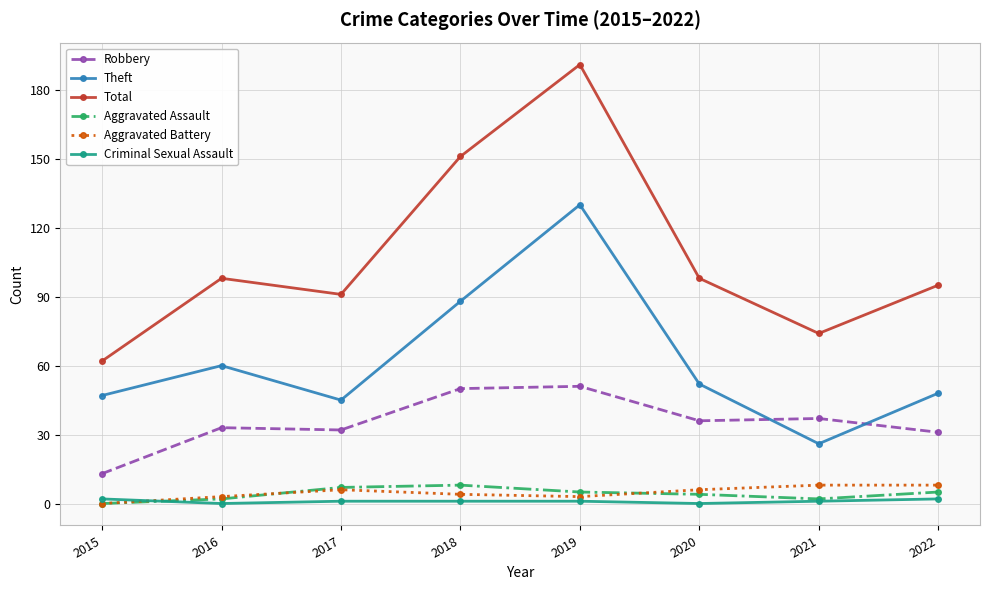

What is the difference between the second highest and second lowest values in the Aggravated Battery series?

5